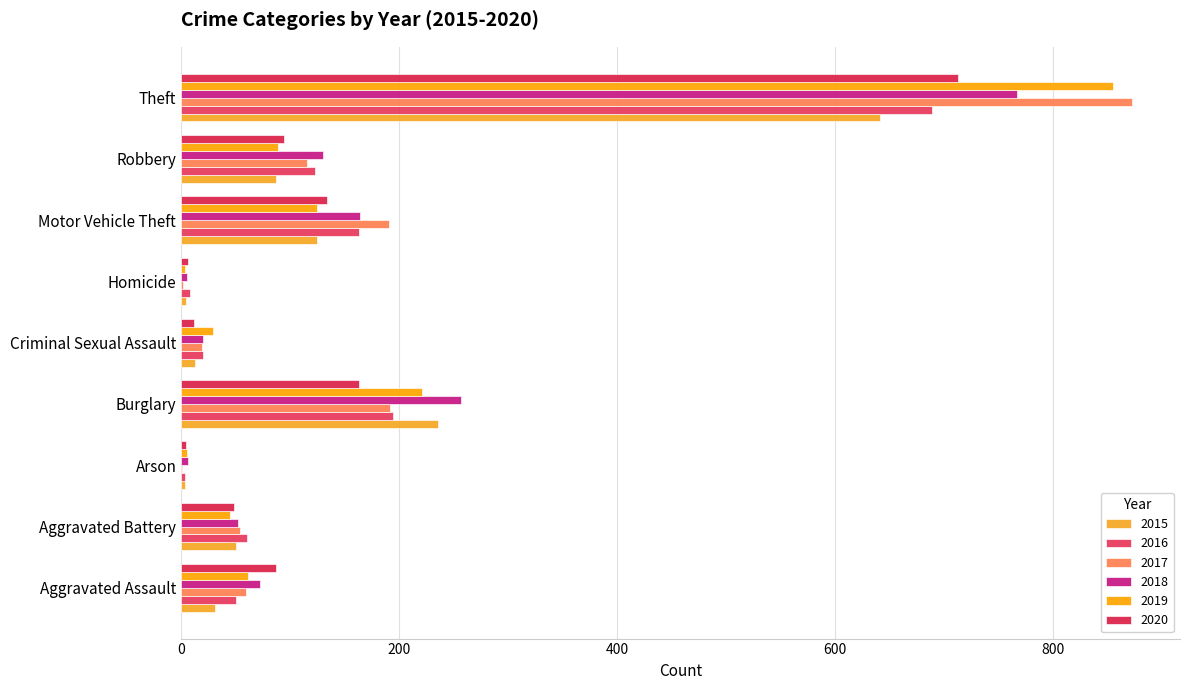

At which category is the sum across all series the highest?

Theft